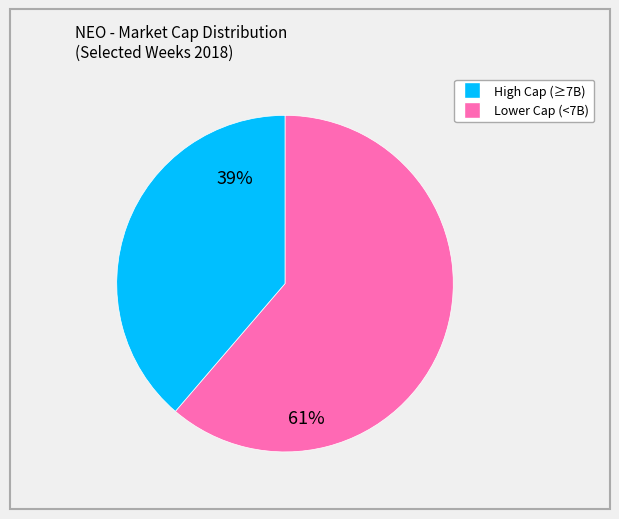

Does any single category account for the majority?

Yes